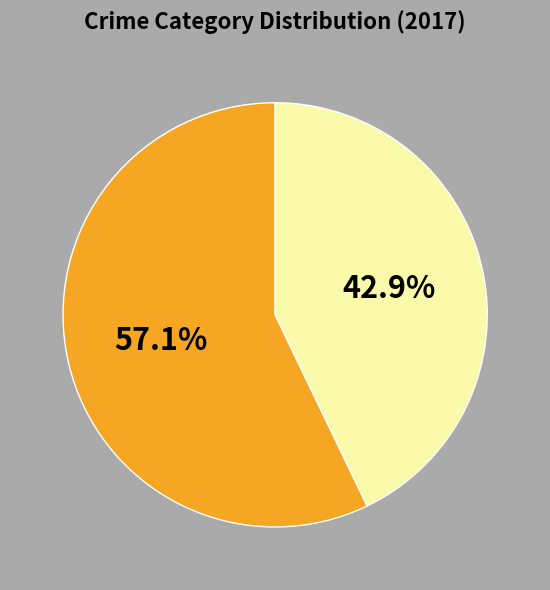

Is there any slice that represents more than half of the pie?

Yes